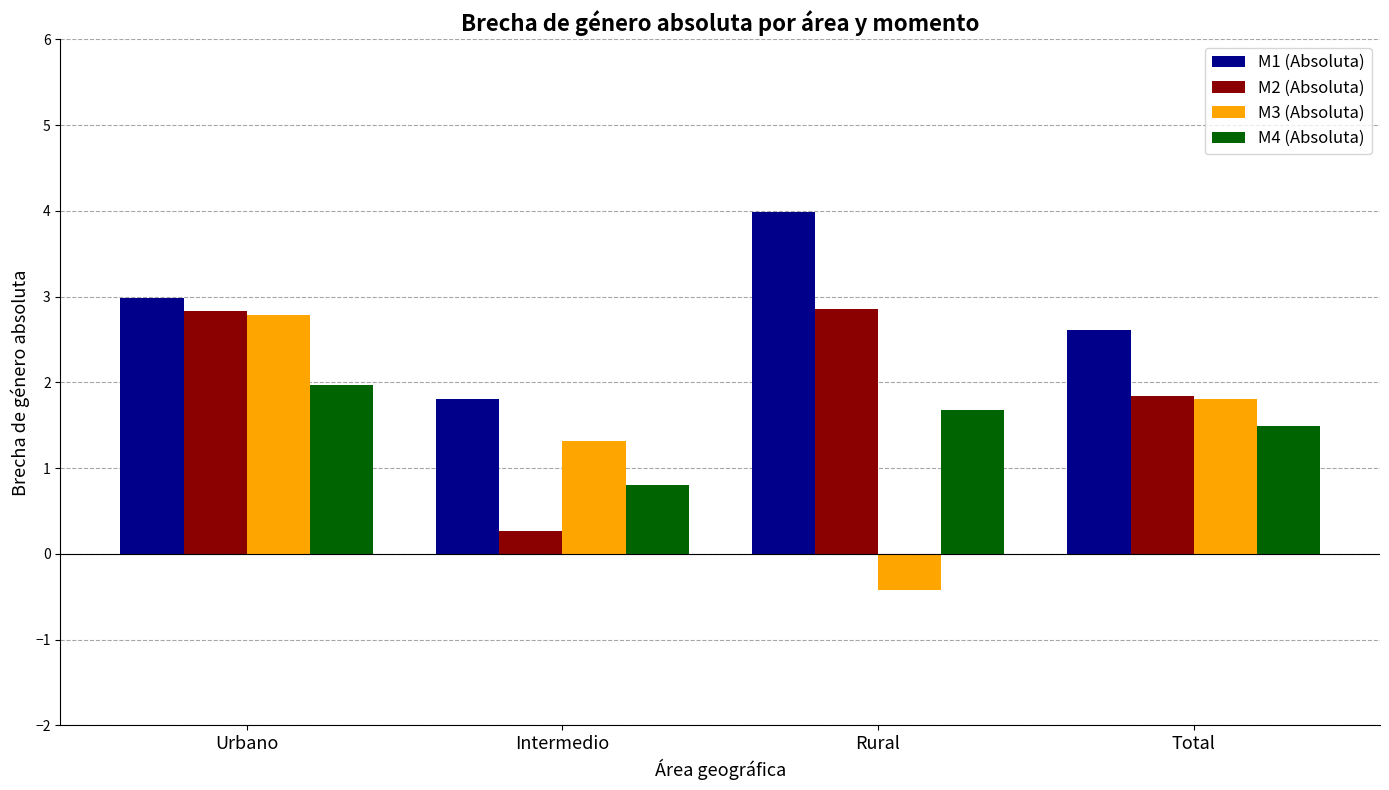

What is the difference between the M2 (Absoluta) values at Urbano and Total?

1.0